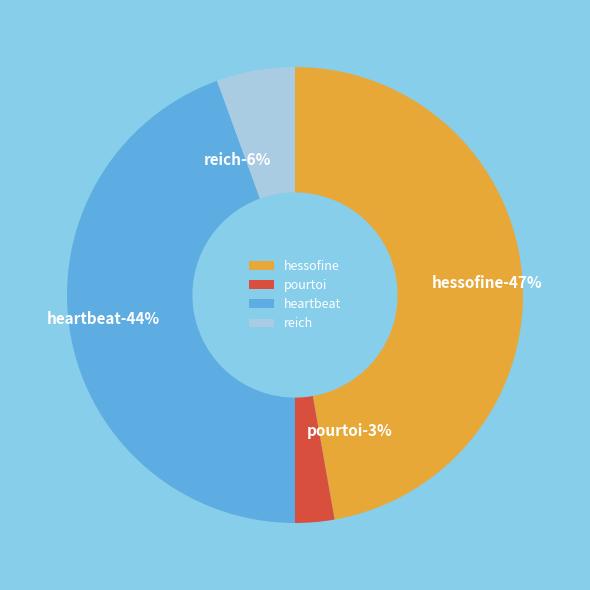

Does hessofine account for over 50% of the chart?

No